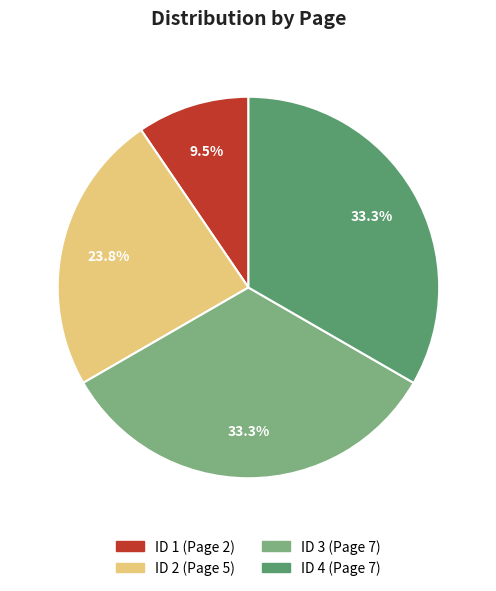

What percentage is NOT represented by ID 3 (Page 7)?

66.7%